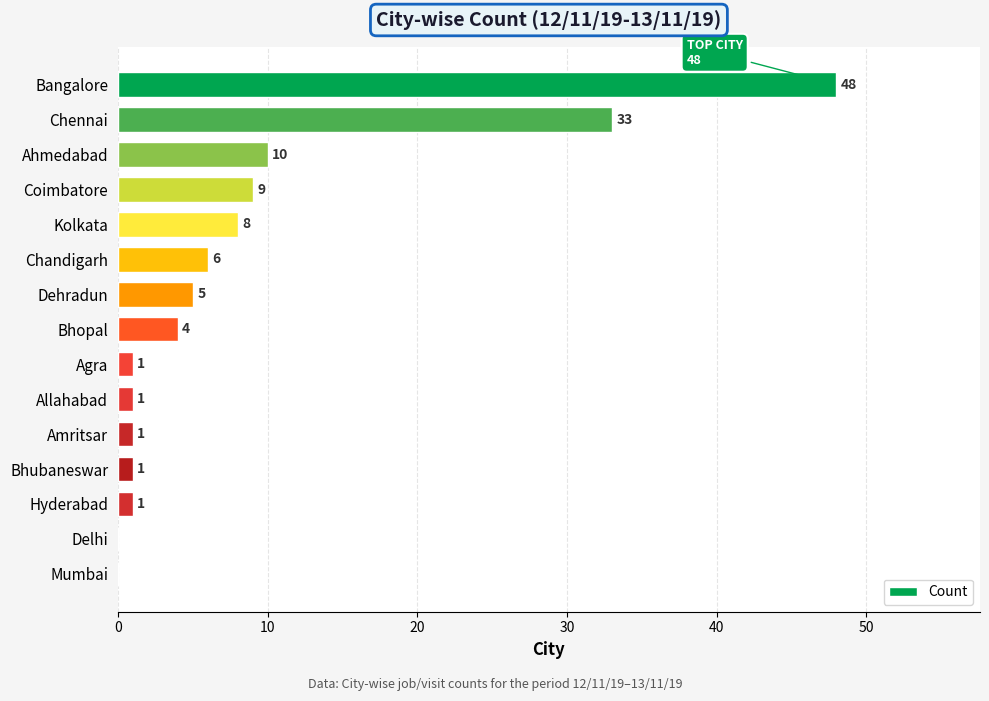

Where is the data nearest to the value 24?

Chennai